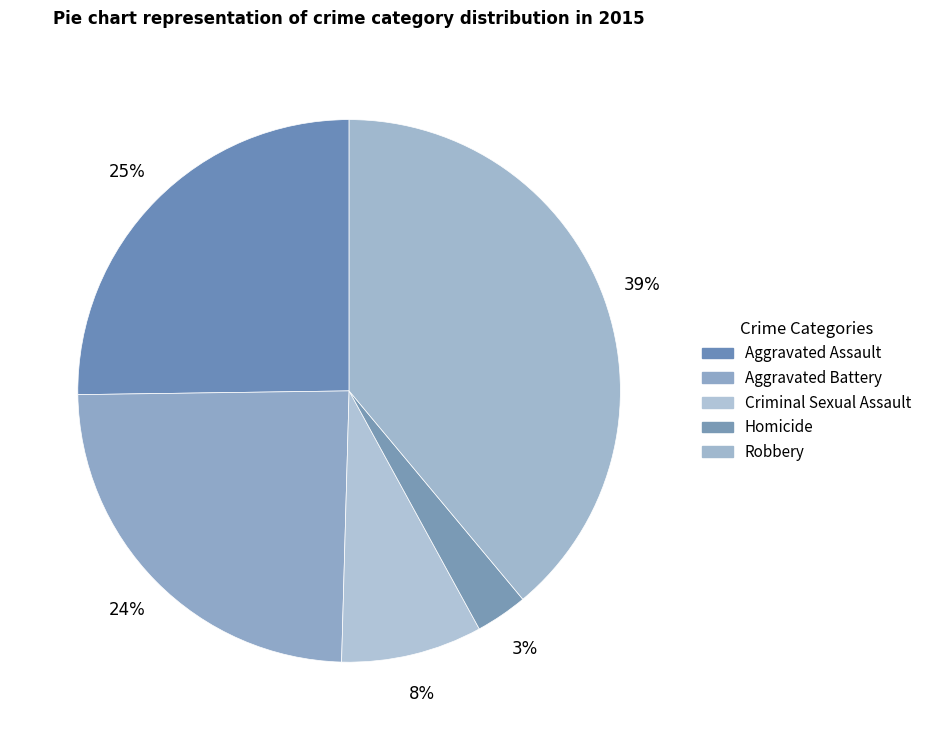

Which category has the biggest portion of the pie?

Robbery